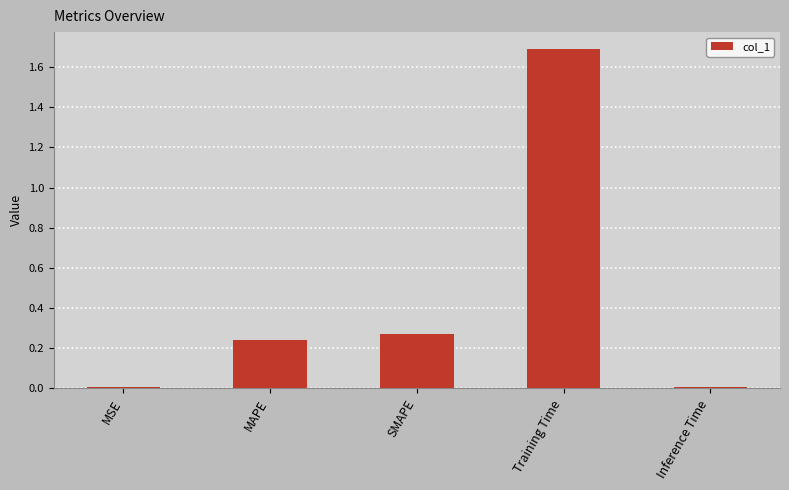

What is the sum of the values at Inference Time and Training Time?

1.7